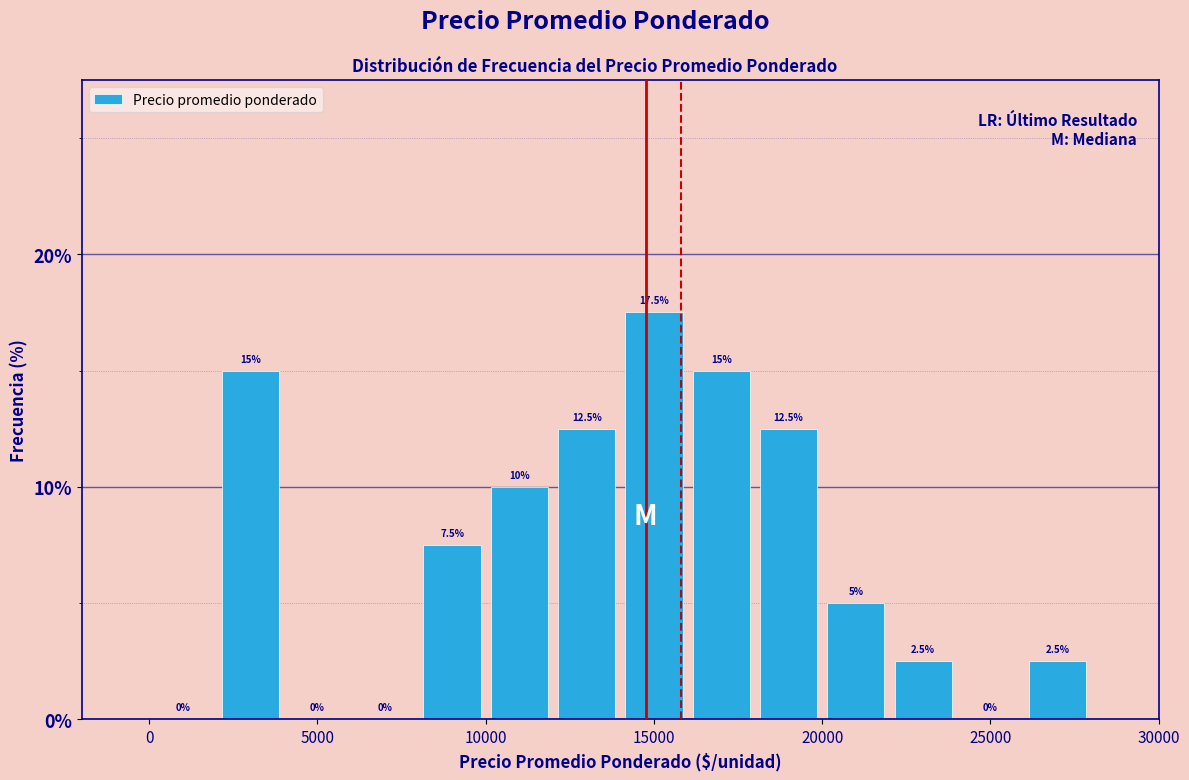

Which range on the x-axis has the tallest bar?

14000 to 16000